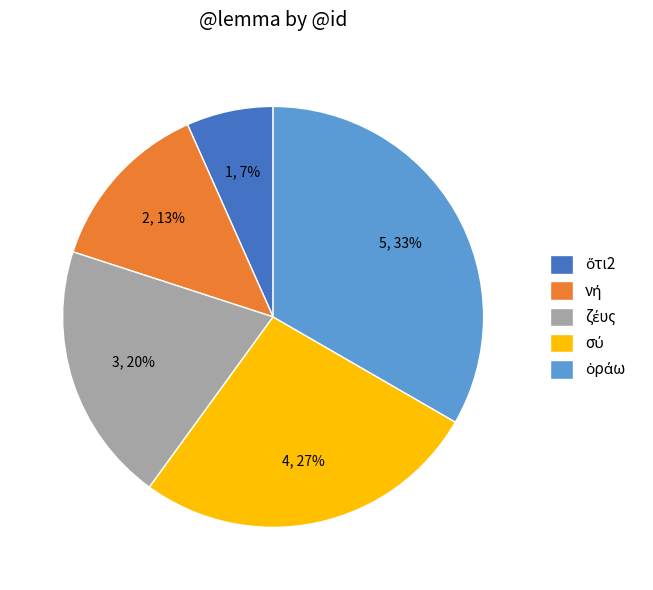

To the nearest percent, what is the average slice percentage?

20%